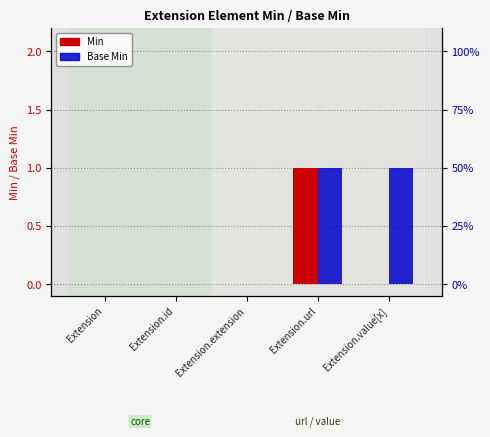

Which series changed the most between Extension.id and Extension.extension?

Min